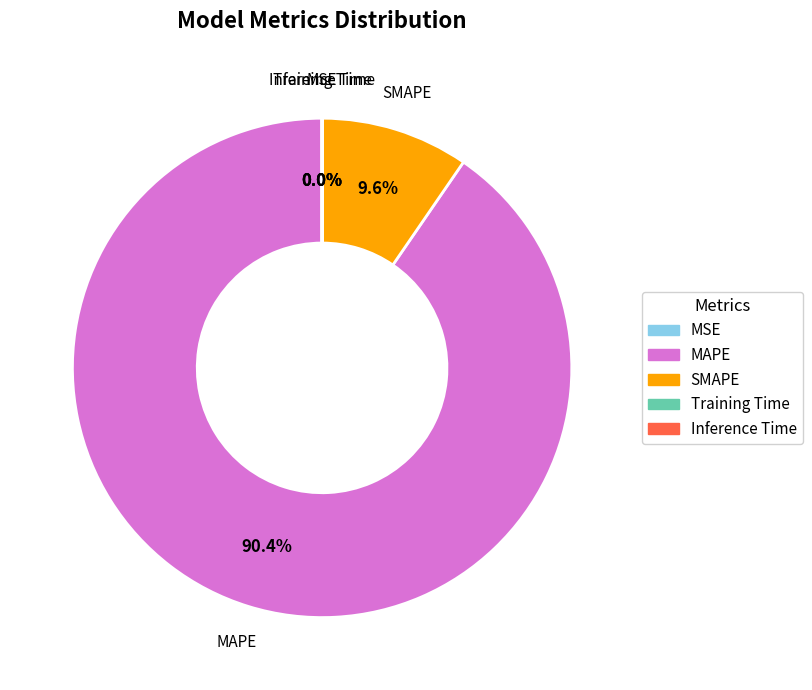

Which category has the biggest portion of the pie?

MAPE